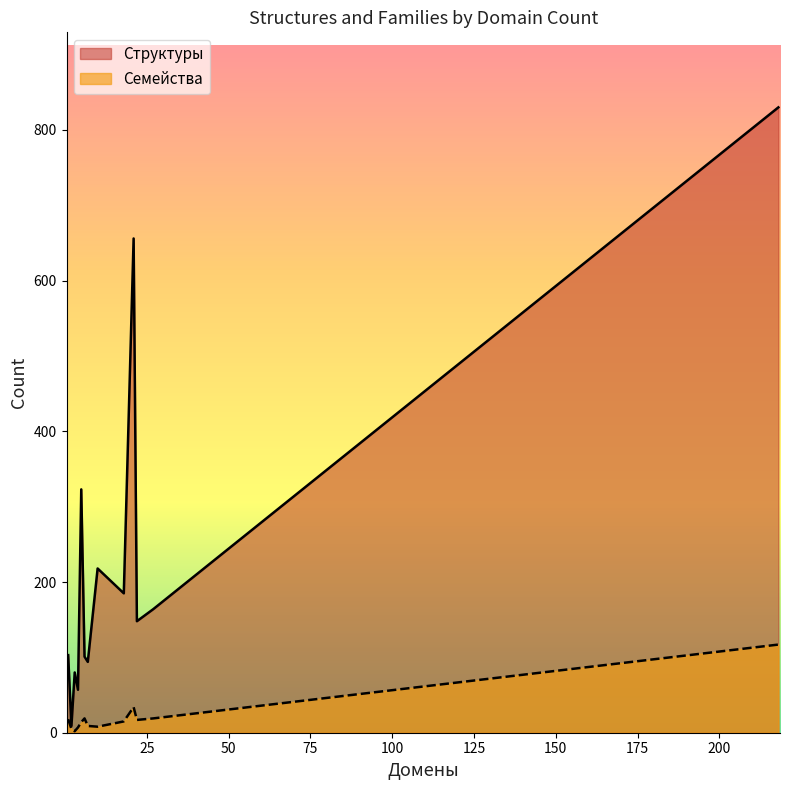

Which series has the largest range (max minus min)?

Структуры